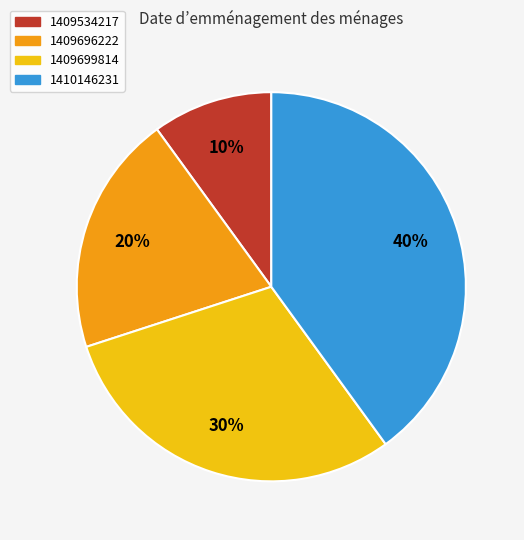

Rank the categories by value from lowest to highest.

1409534217, 1409696222, 1409699814, 1410146231